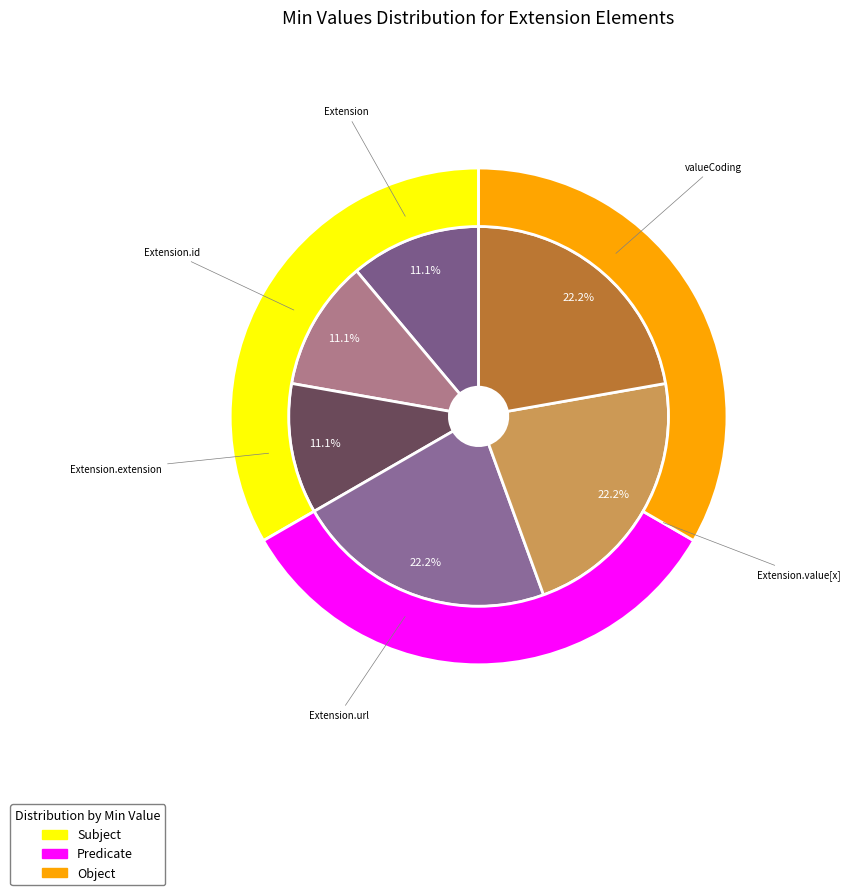

Rank the categories by value from lowest to highest.

Extension, Extension.id, Extension.extension, Extension.url, Extension.value[x], Extension.value[x]:valueCoding